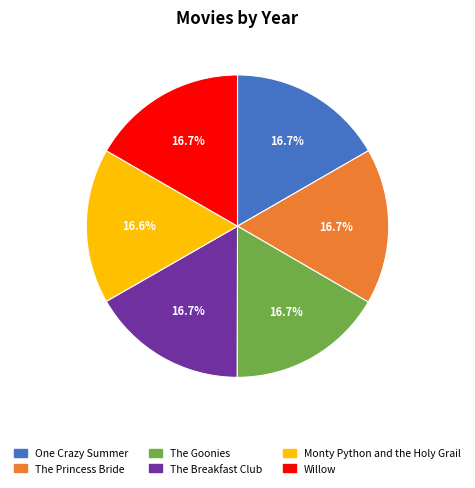

How many segments does this pie chart have?

6